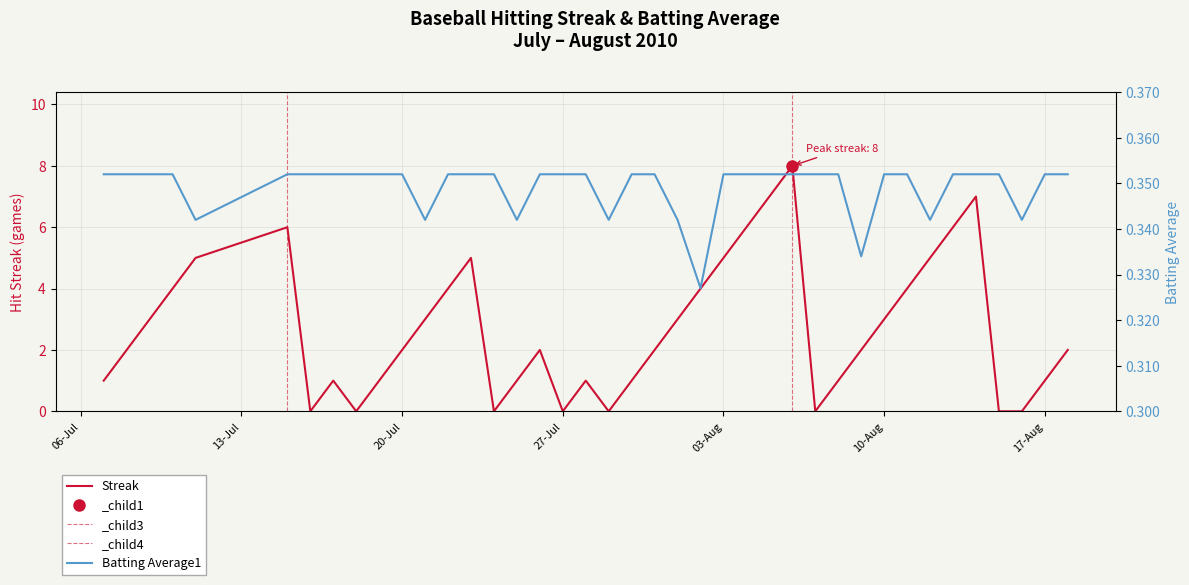

True or false: Batting Average1 has more than 0 points higher than both neighbors.

False